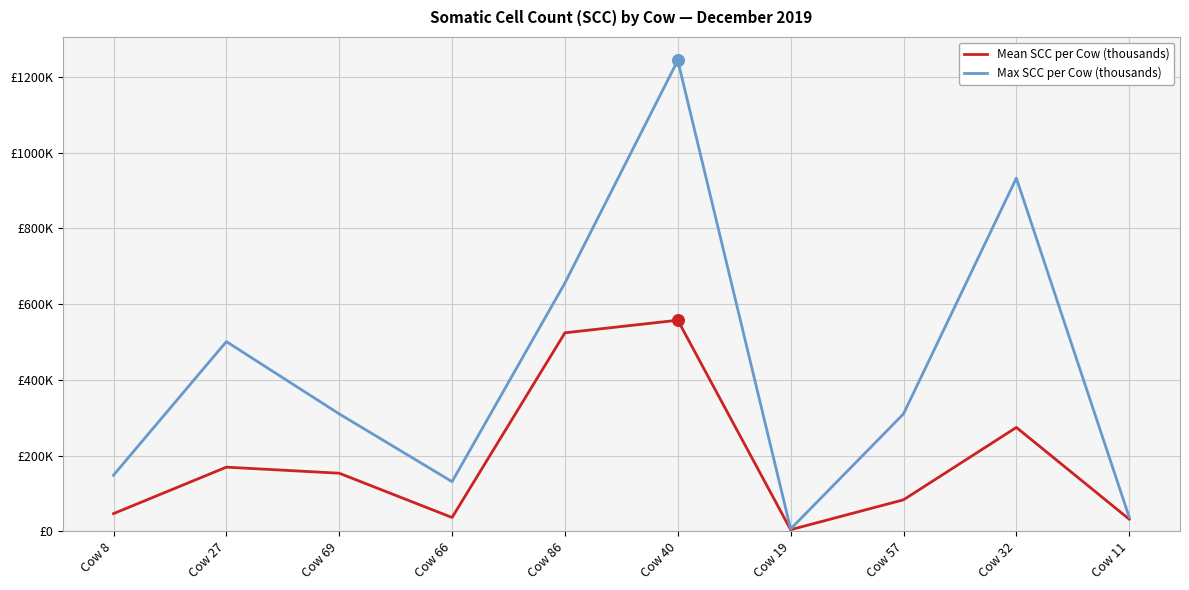

Is the value of Mean SCC per Cow (thousands) at Cow 40 greater than the value of Max SCC per Cow (thousands) at Cow 8?

Yes